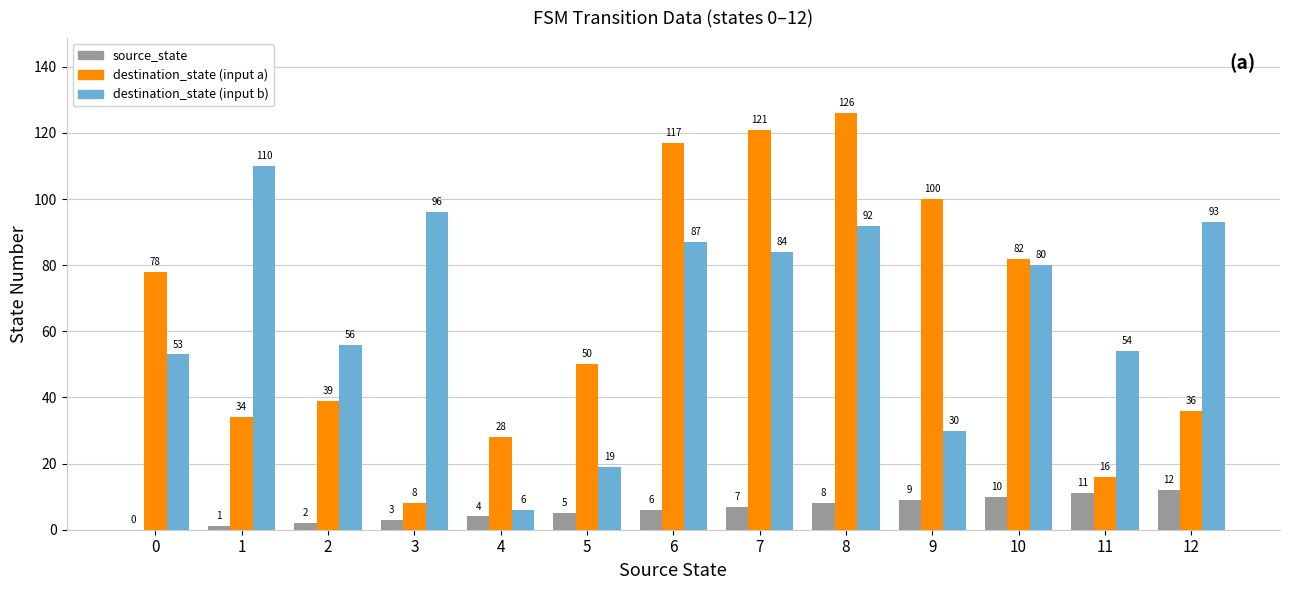

True or false: source_state has a value of 1 at 1.

True